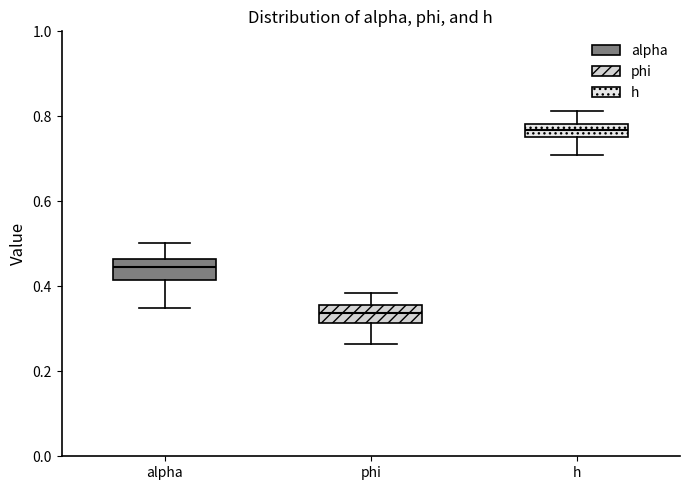

Which box has the highest median line?

h